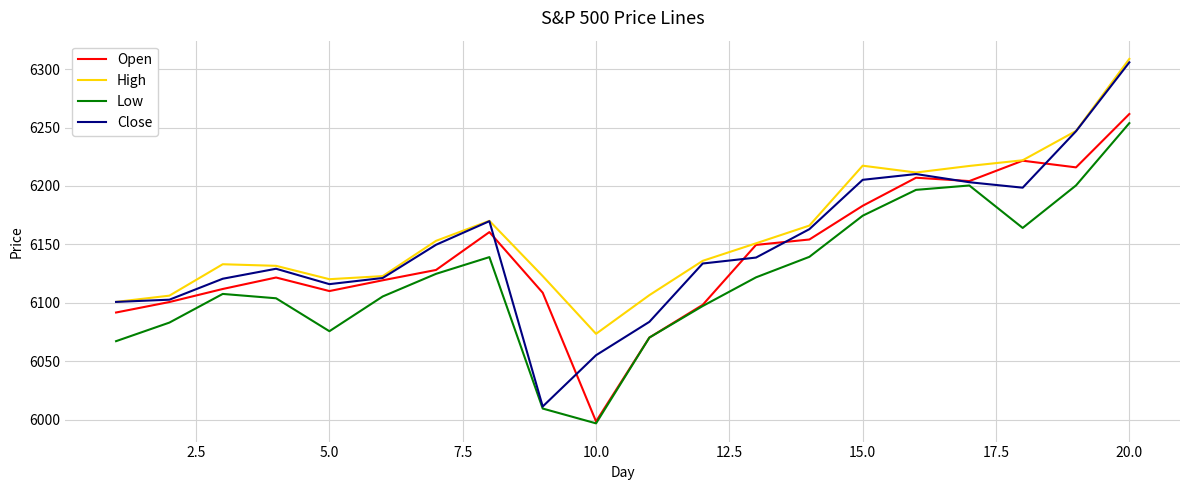

What is the highest value of the Open series?

6261.6